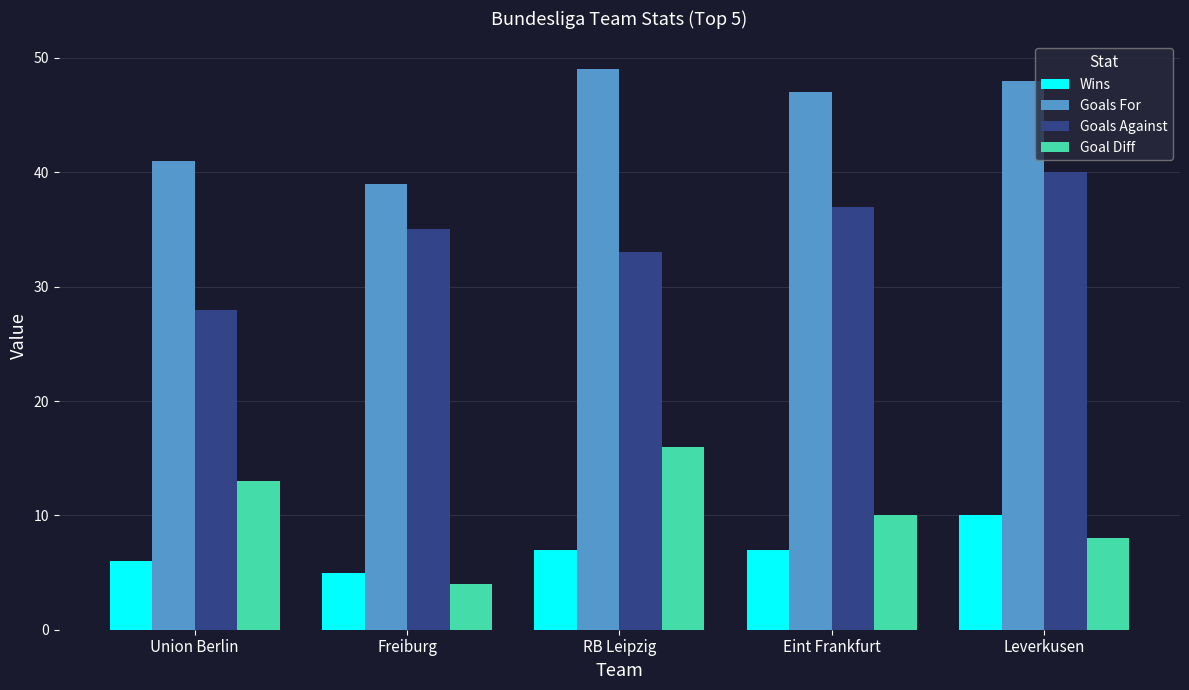

Reading left to right, transcribe all the data shown in this chart.

Wins: Union Berlin=6	Freiburg=5	RB Leipzig=7	Eint Frankfurt=7	Leverkusen=10
Goals For: Union Berlin=41	Freiburg=39	RB Leipzig=49	Eint Frankfurt=47	Leverkusen=48
Goals Against: Union Berlin=28	Freiburg=35	RB Leipzig=33	Eint Frankfurt=37	Leverkusen=40
Goal Diff: Union Berlin=13	Freiburg=4	RB Leipzig=16	Eint Frankfurt=10	Leverkusen=8